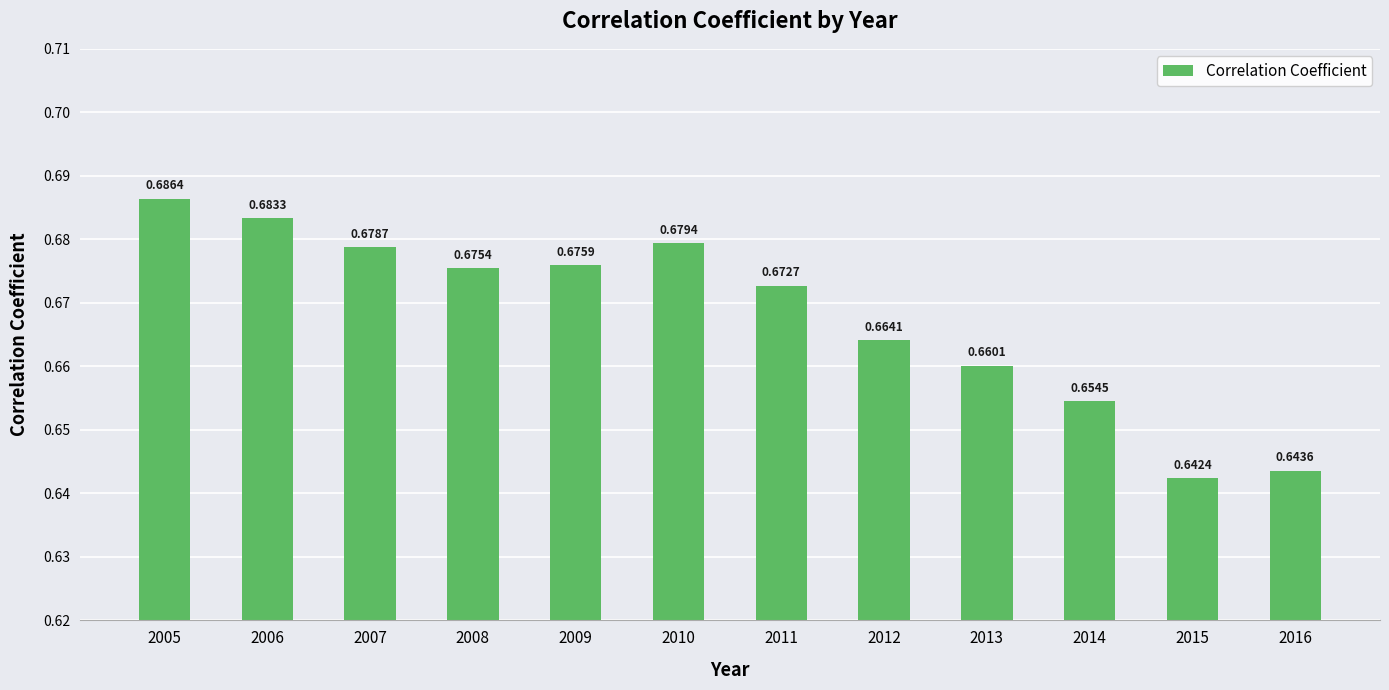

How many values are between 0 and 1?

12